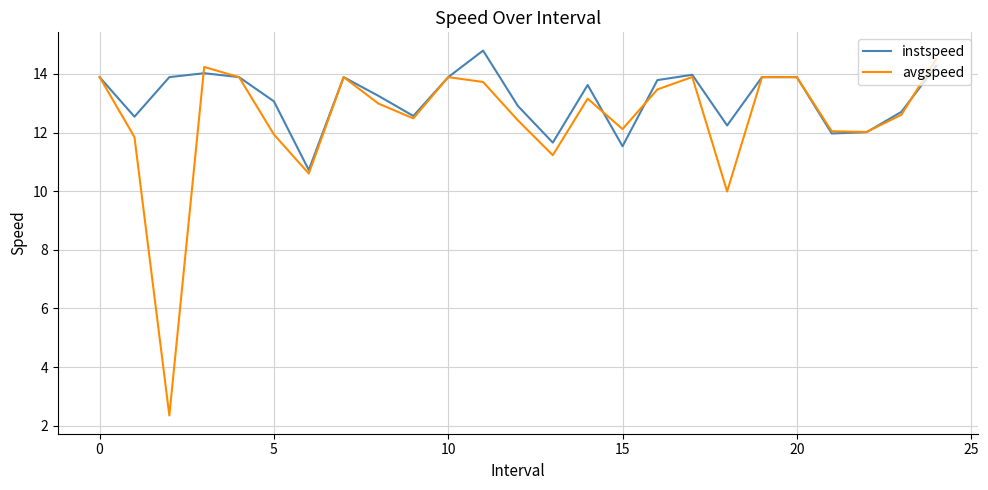

Which series has the largest range (max minus min)?

avgspeed